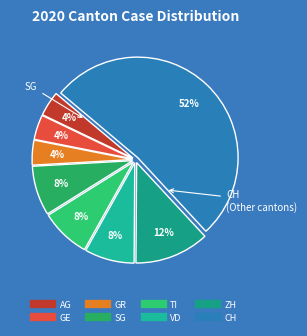

Approximately how many times larger is the value at TI compared to SG?

1.0